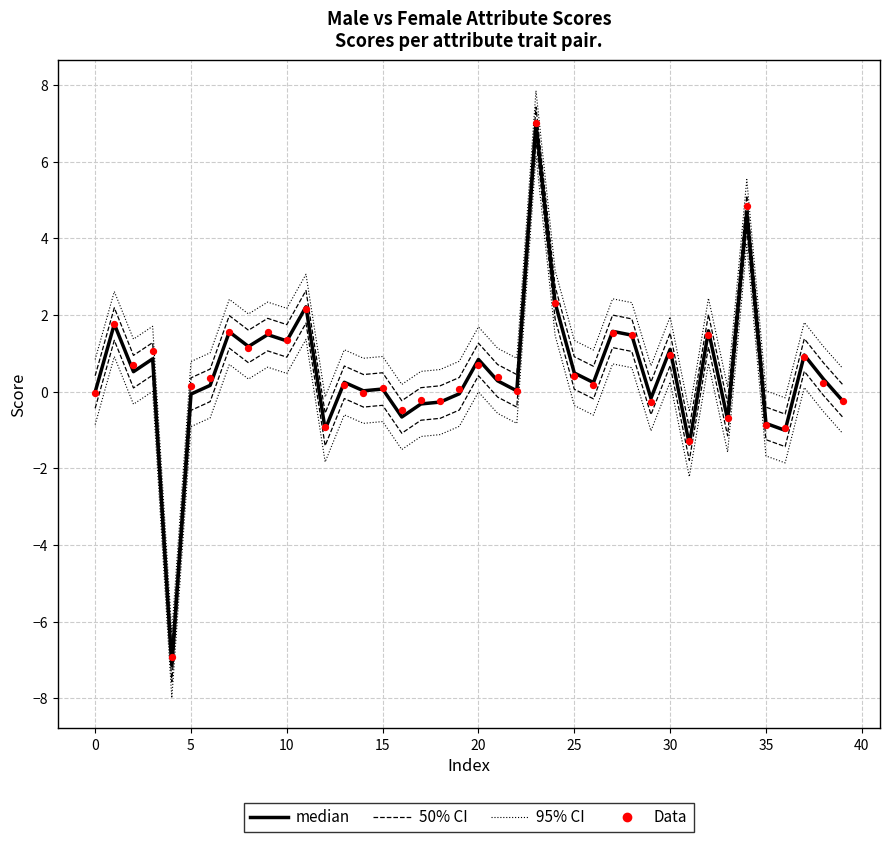

Which series has the widest spread of Y values?

95% CI